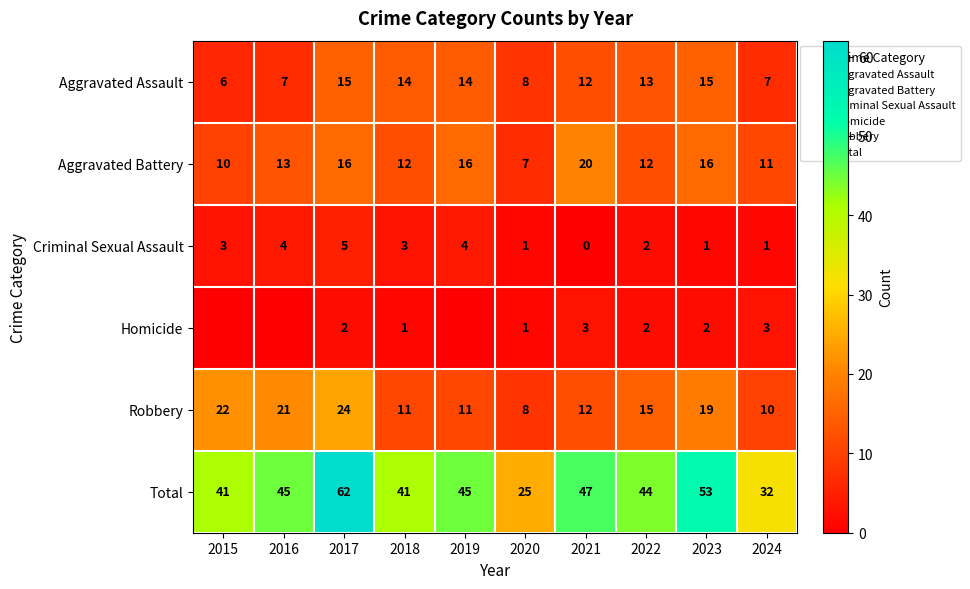

At which label does Total first exceed 45?

2017